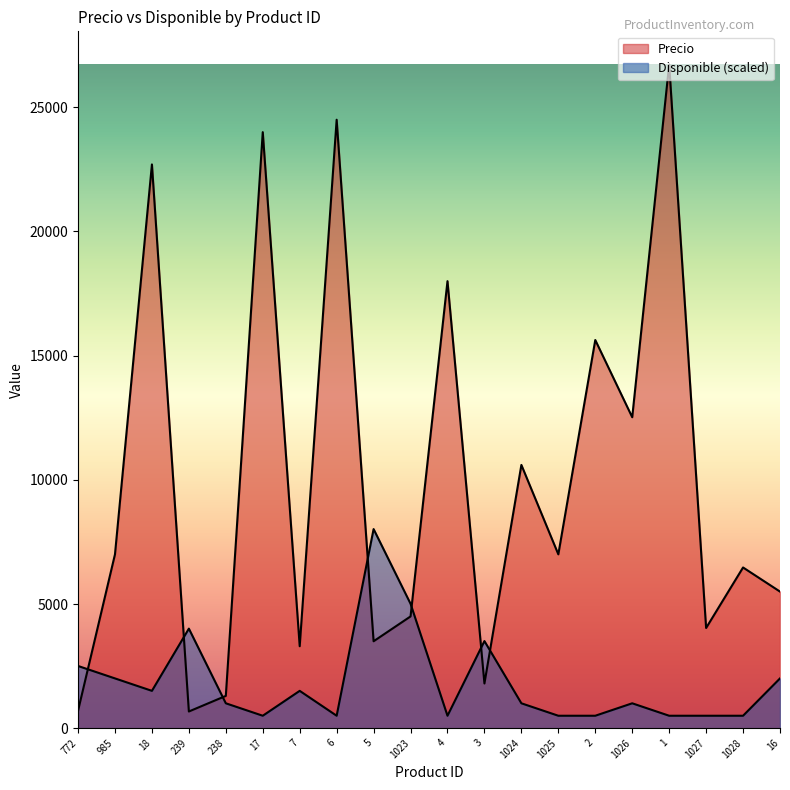

Reading left to right, transcribe all the data shown in this chart.

Precio: 772=700.0	985=7000.0	18=22700.0	239=672.0	238=1300.0	17=24000.0	7=3300.0	6=24500.0	5=3500.0	1023=4500.0	4=18000.0	3=1800.0	1024=10600.0	1025=7000.0	2=15630.0	1026=12521.0	1=26723.0	1027=4034.0	1028=6471.0	16=5500.0
Disponible: 772=2505.3	985=2004.2	18=1503.2	239=4008.4	238=1002.1	17=501.1	7=1503.2	6=501.1	5=8016.9	1023=5010.6	4=501.1	3=3507.4	1024=1002.1	1025=501.1	2=501.1	1026=1002.1	1=501.1	1027=501.1	1028=501.1	16=2004.2